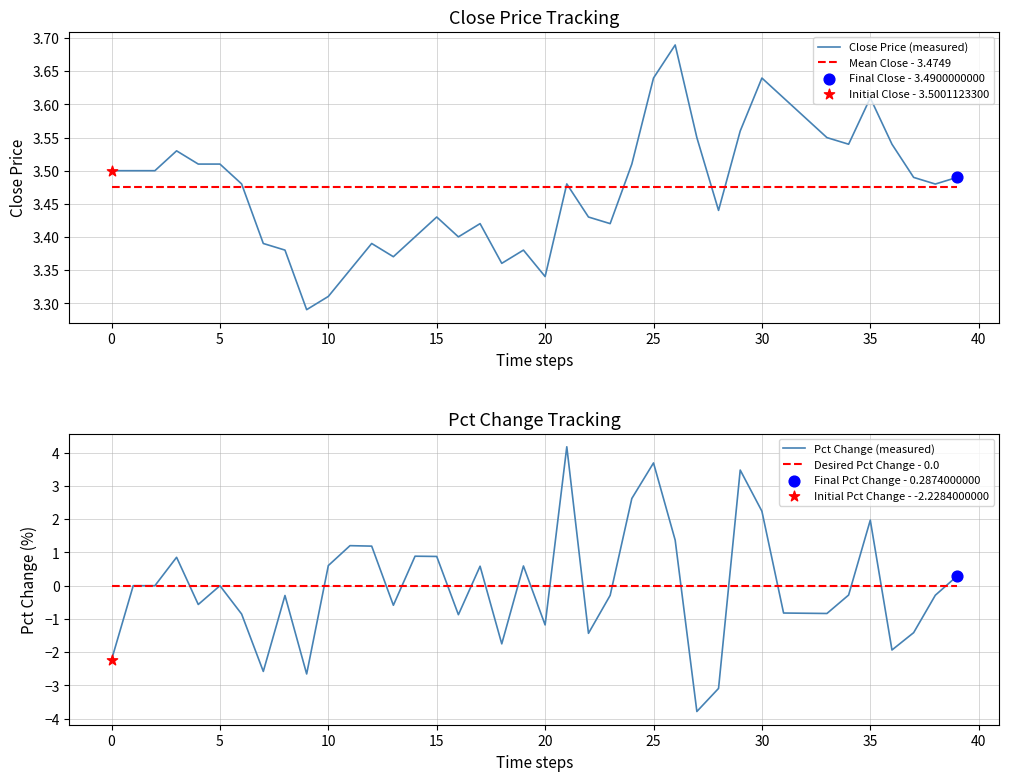

At how many categories does at least one series exceed -3?

40